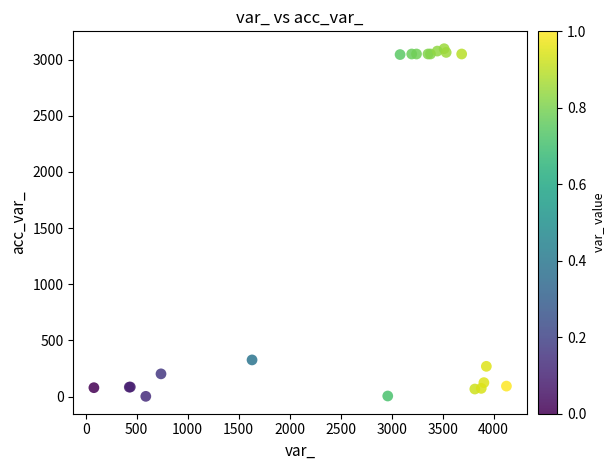

What Y value in the scatter plot is closest to 1549?

327